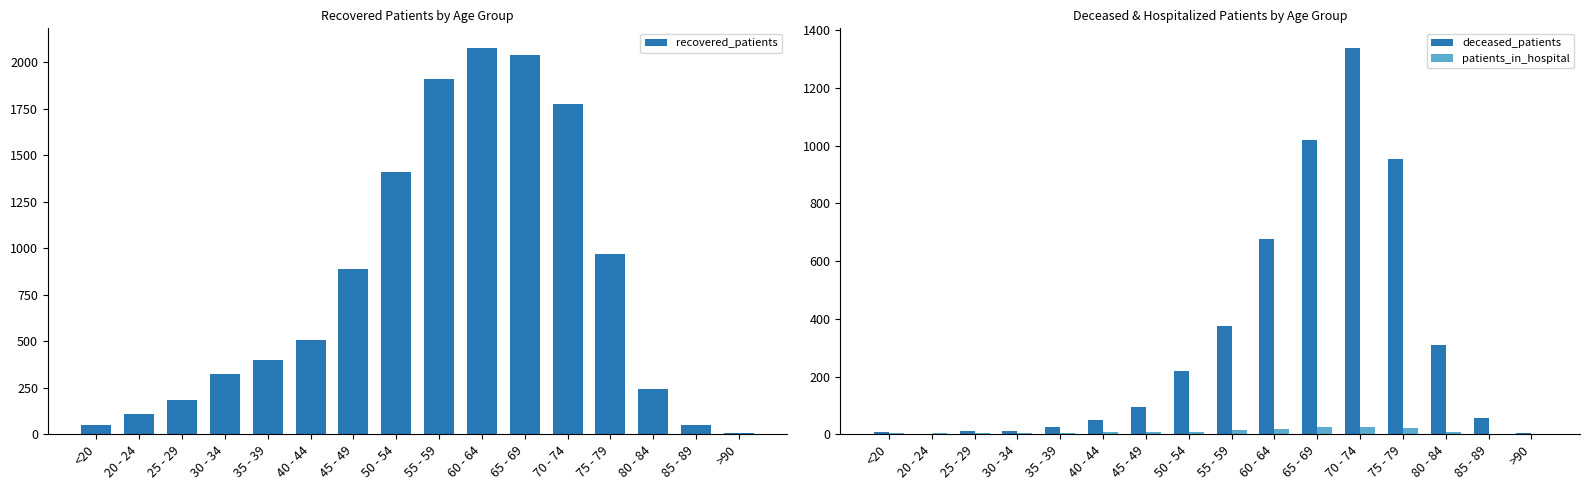

True or false: deceased_patients has a value of 26 at 35 - 39.

True